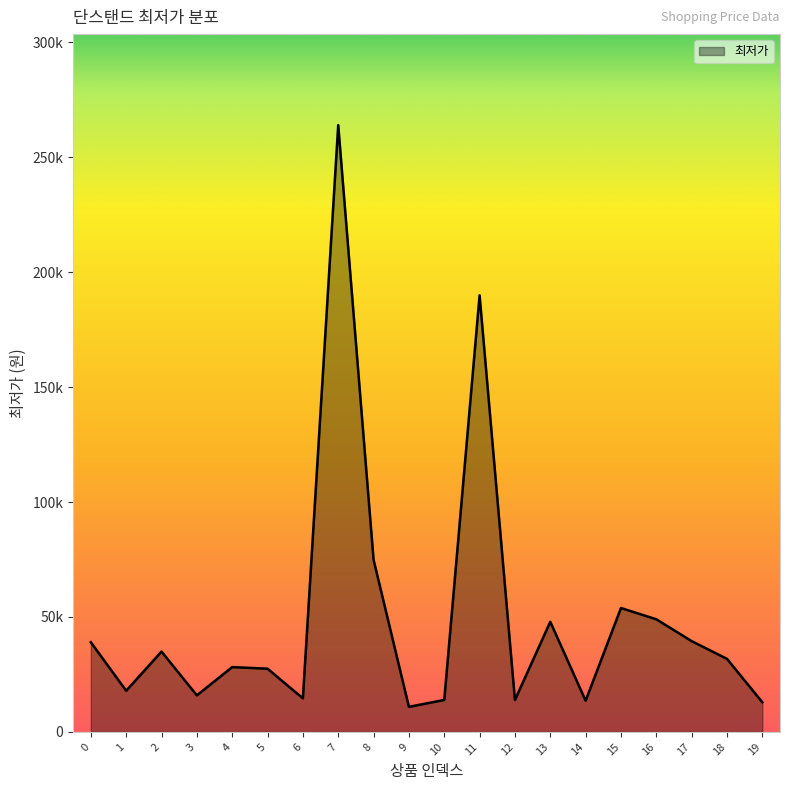

The chart shows a value of 19274 at 6. True or false?

False